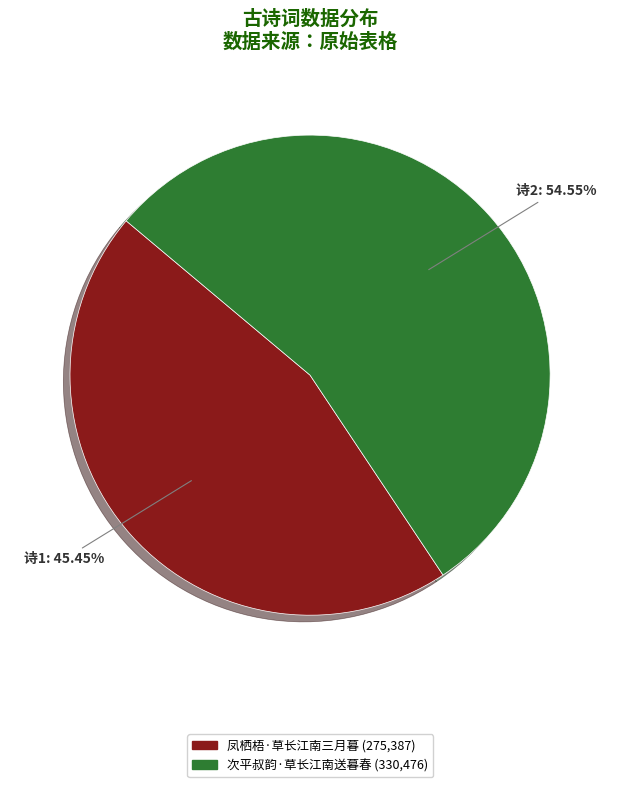

Which category has the biggest portion of the pie?

次平叔韵·草长江南送暮春